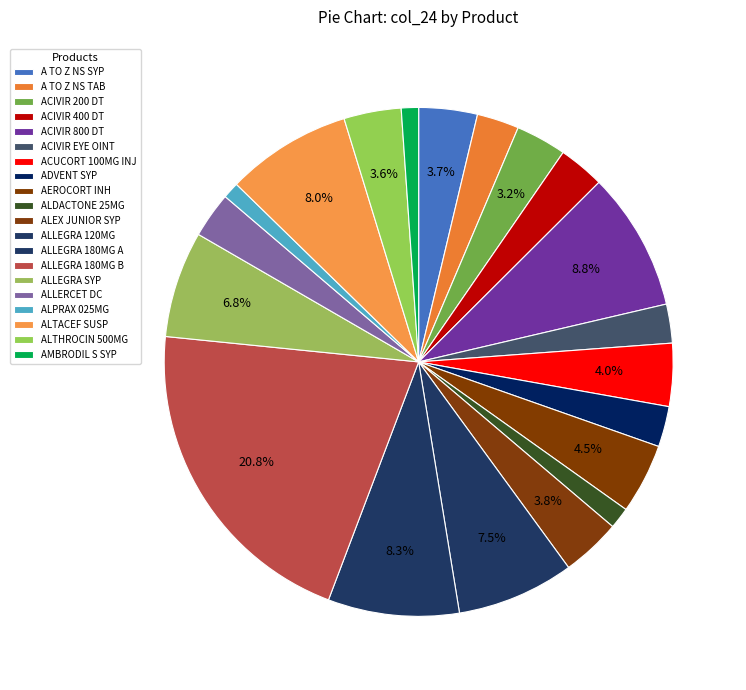

To the nearest percent, what is the difference between the ALTHROCIN 500MG and ALLERCET DC slice percentages?

1%